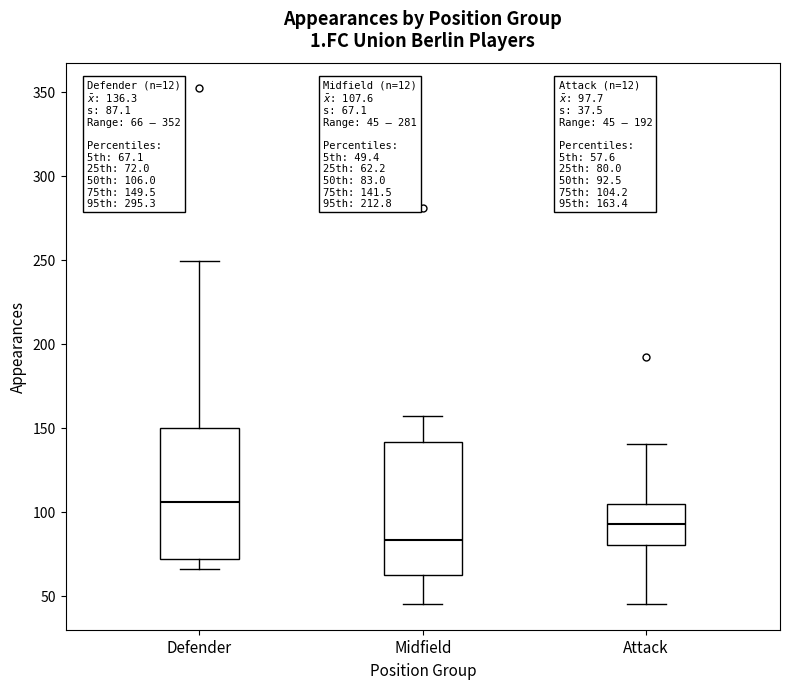

Which box has the lowest median line?

Midfield